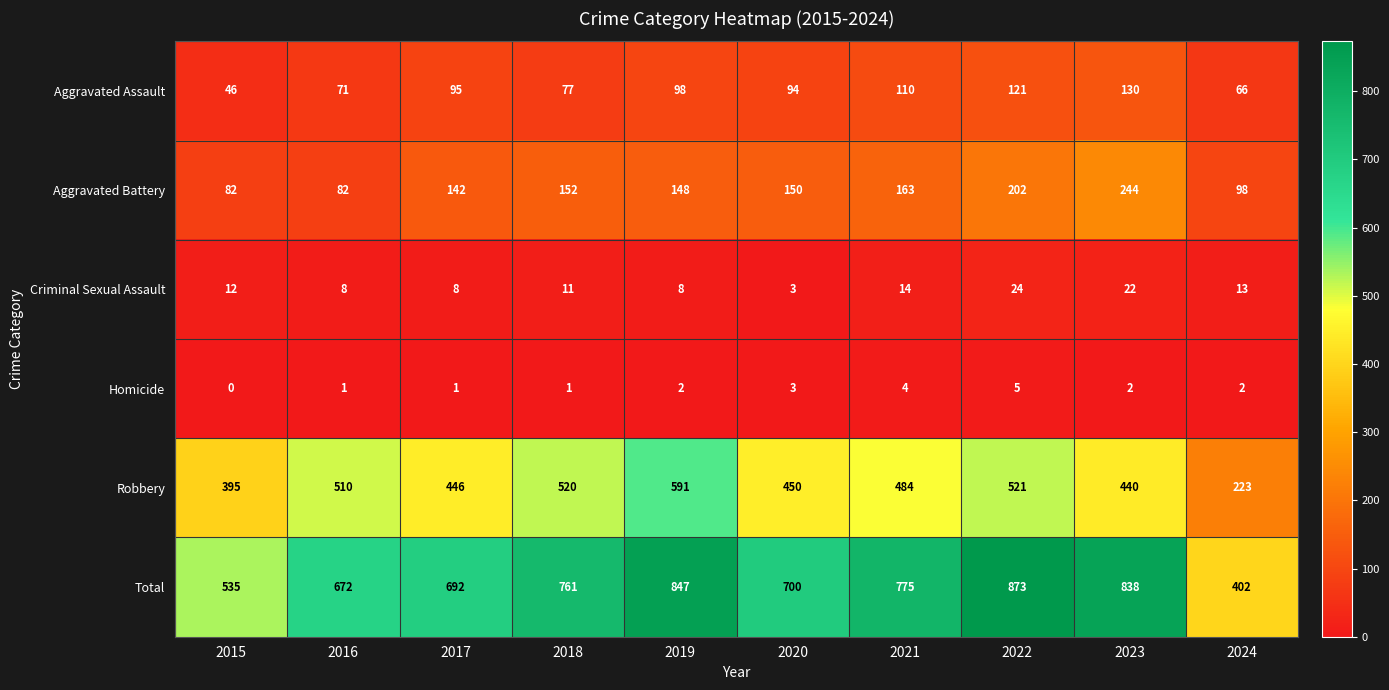

What is the sum of the Aggravated Assault values at 2015 and 2021?

156